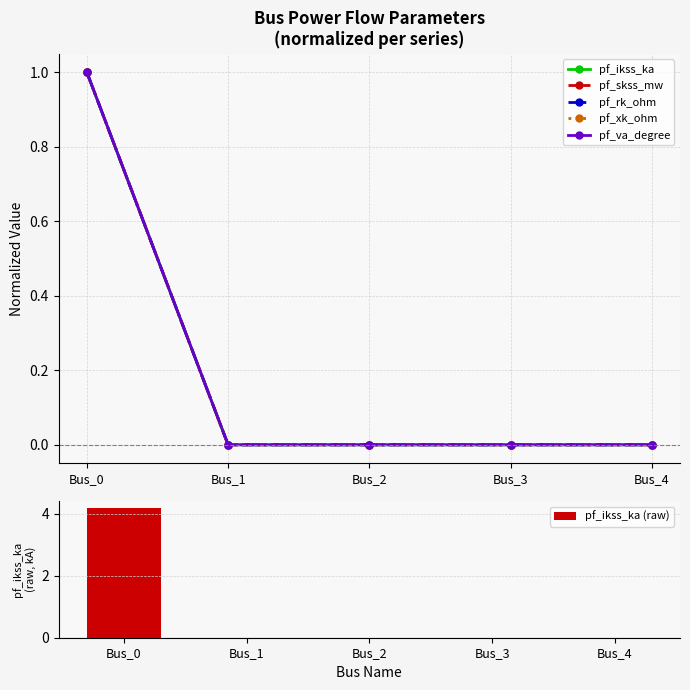

How many data points in pf_ikss_ka (raw) are above 0?

1